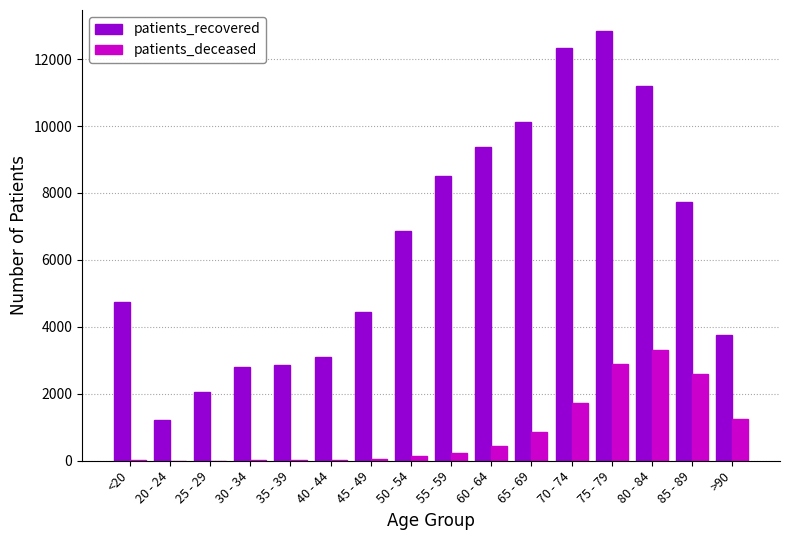

At which label is patients_recovered closest to 7015?

50 - 54